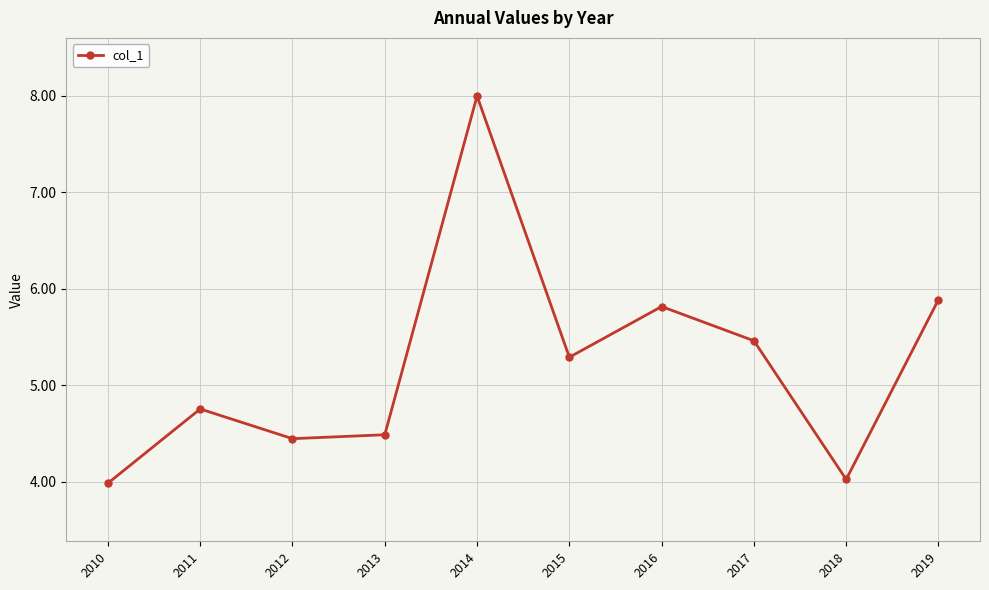

At which category does the chart reach its peak across all series?

2014